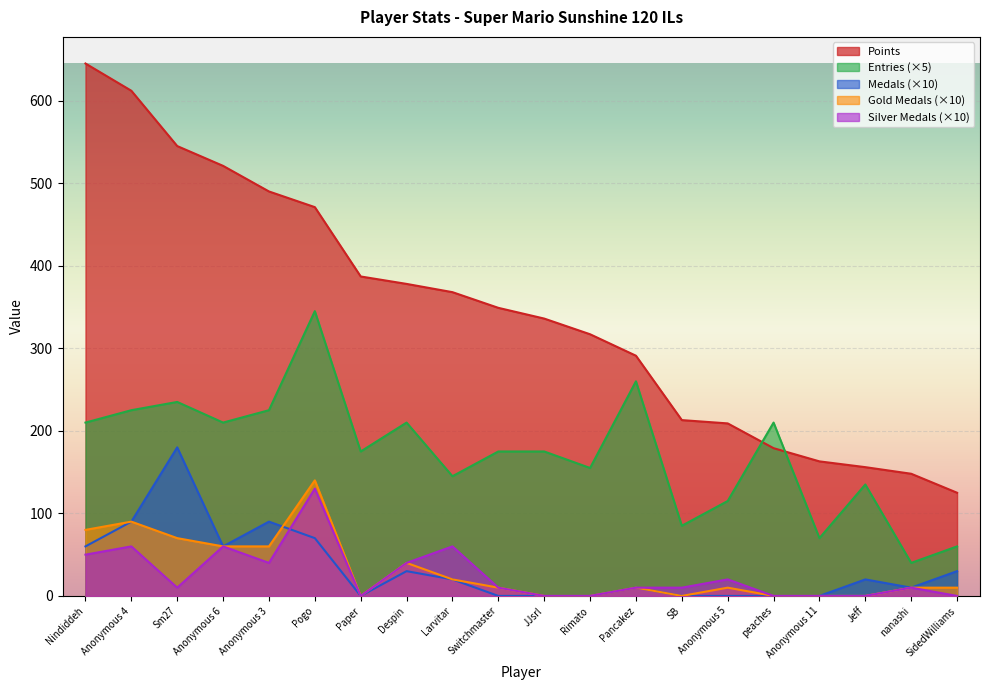

Reading left to right, list all the values displayed in this chart.

Points: Nindiddeh=645	Anonymous 4=612	Sm27=545	Anonymous 6=521	Anonymous 3=490	Pogo=471	Paper=387	Despin=378	Larvitar=368	Switchmaster=349	JJsrl=336	Rimato=317	Pancakez=291	SB=213	Anonymous 5=209	peaches=179	Anonymous 11=163	Jeff=156	nanashi=148	SidedWilliams=125
Medals: Nindiddeh=60	Anonymous 4=90	Sm27=180	Anonymous 6=60	Anonymous 3=90	Pogo=70	Paper=0	Despin=30	Larvitar=20	Switchmaster=0	JJsrl=0	Rimato=0	Pancakez=10	SB=0	Anonymous 5=0	peaches=0	Anonymous 11=0	Jeff=20	nanashi=10	SidedWilliams=30
Entries: Nindiddeh=210	Anonymous 4=225	Sm27=235	Anonymous 6=210	Anonymous 3=225	Pogo=345	Paper=175	Despin=210	Larvitar=145	Switchmaster=175	JJsrl=175	Rimato=155	Pancakez=260	SB=85	Anonymous 5=115	peaches=210	Anonymous 11=70	Jeff=135	nanashi=40	SidedWilliams=60
col_2: Nindiddeh=80	Anonymous 4=90	Sm27=70	Anonymous 6=60	Anonymous 3=60	Pogo=140	Paper=0	Despin=40	Larvitar=20	Switchmaster=10	JJsrl=0	Rimato=0	Pancakez=10	SB=0	Anonymous 5=10	peaches=0	Anonymous 11=0	Jeff=0	nanashi=10	SidedWilliams=10
col_3: Nindiddeh=50	Anonymous 4=60	Sm27=10	Anonymous 6=60	Anonymous 3=40	Pogo=130	Paper=0	Despin=40	Larvitar=60	Switchmaster=10	JJsrl=0	Rimato=0	Pancakez=10	SB=10	Anonymous 5=20	peaches=0	Anonymous 11=0	Jeff=0	nanashi=10	SidedWilliams=0